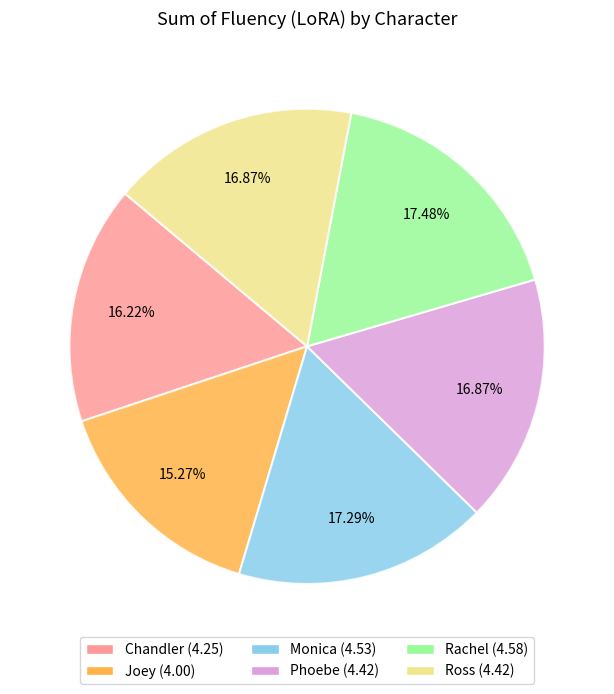

Which category has the smallest portion of the pie?

Joey